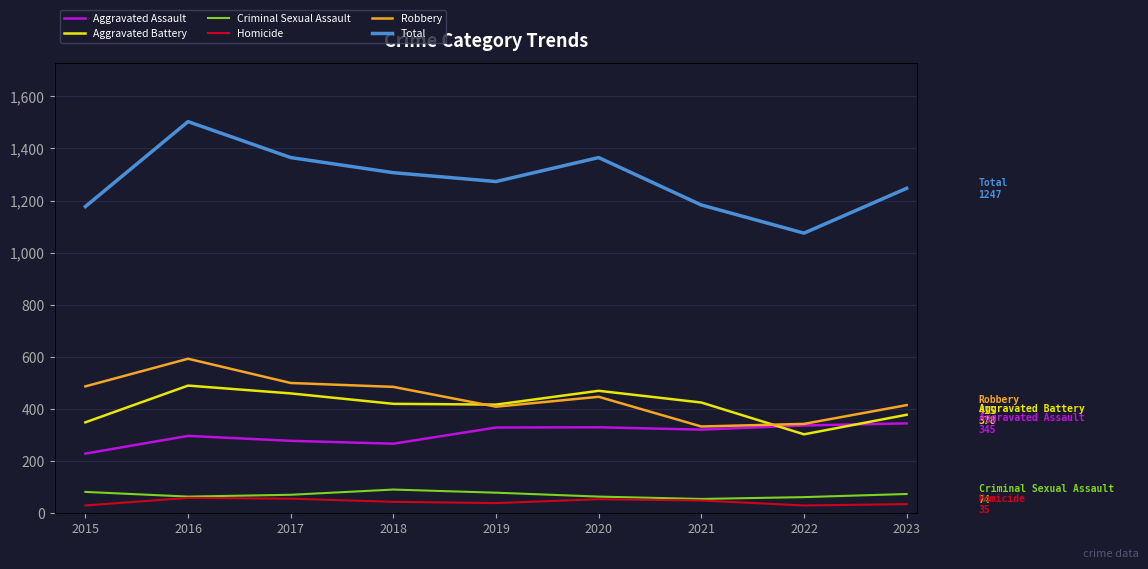

What is the average value of the Total series?

1277